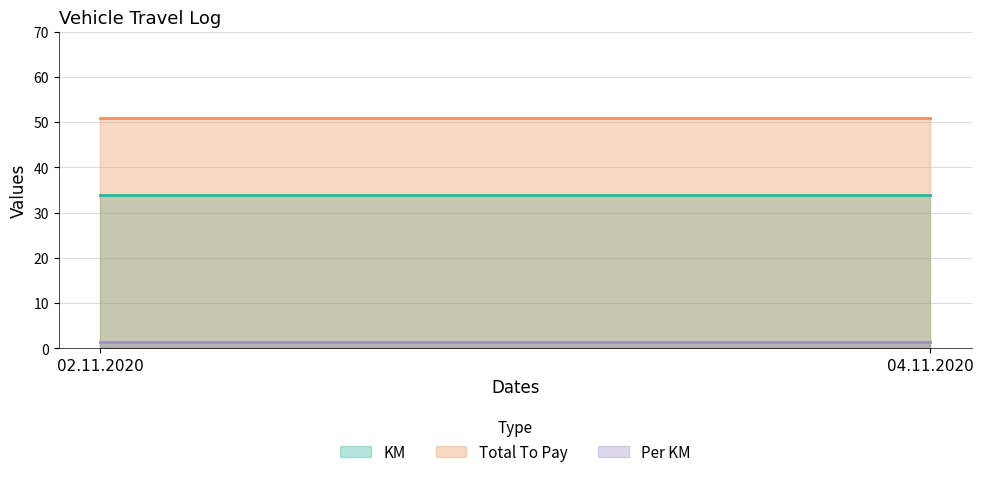

What is the difference between the highest and lowest values at 02.11.2020?

49.5